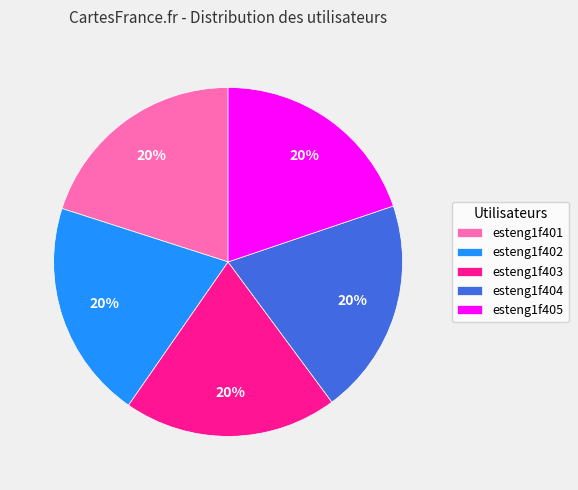

What percentage is the esteng1f401 slice, to the nearest percent?

20%